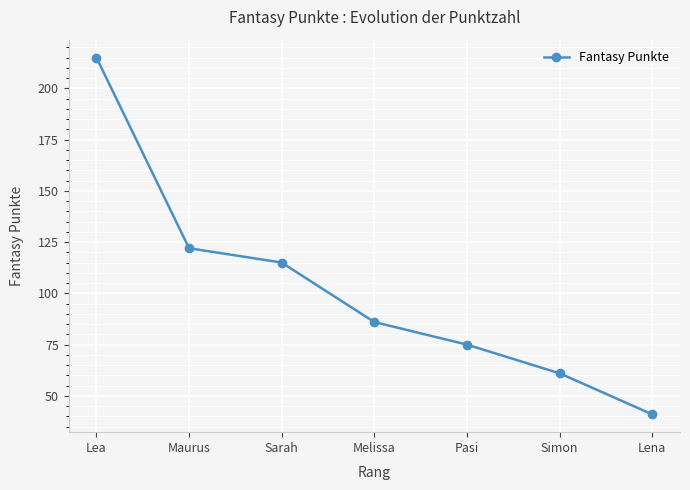

Reading right to left, what are all the values shown in this chart?

Lena=41	Simon=61	Pasi=75	Melissa=86	Sarah=115	Maurus=122	Lea=215